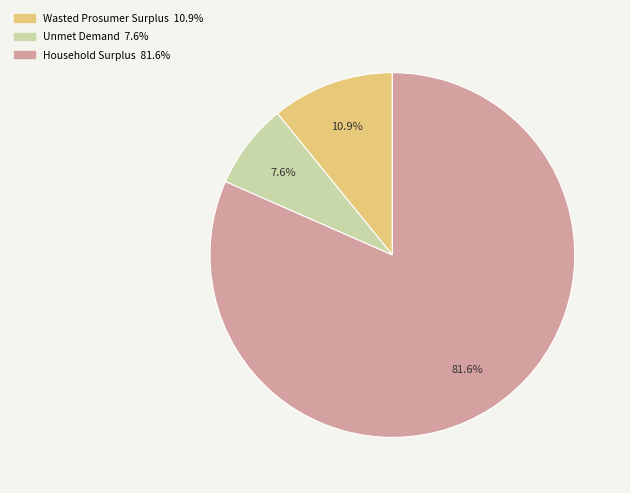

What percentage is NOT represented by Unmet Demand?

92.4%